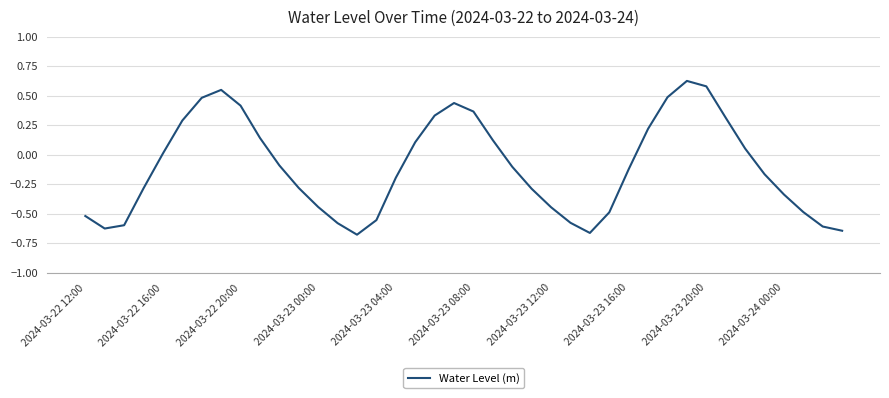

What is the difference between the maximum and minimum values?

1.3